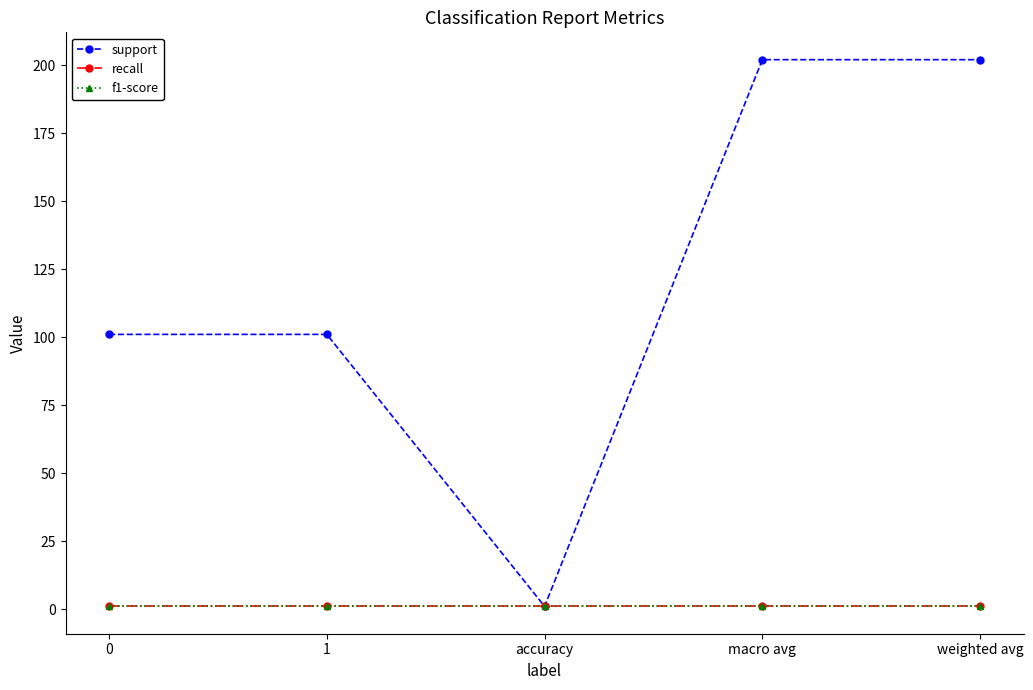

What is the sum of all f1-score values?

5